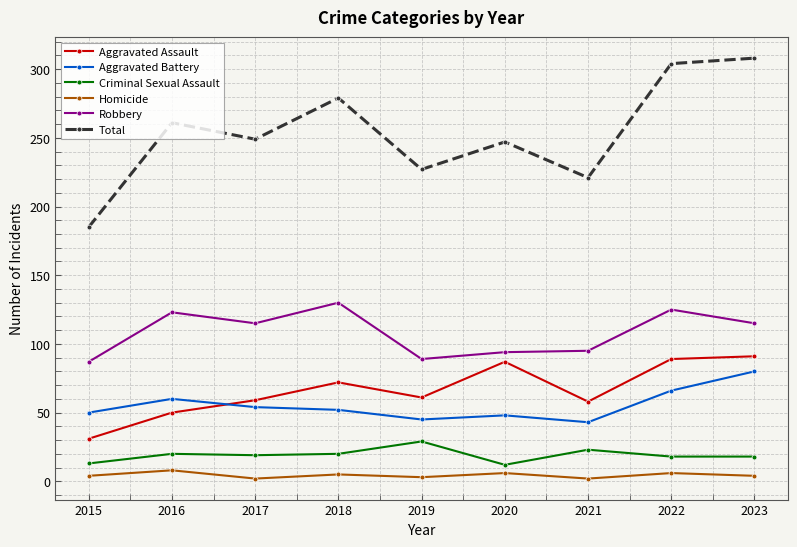

Count the number of data series in this chart.

6